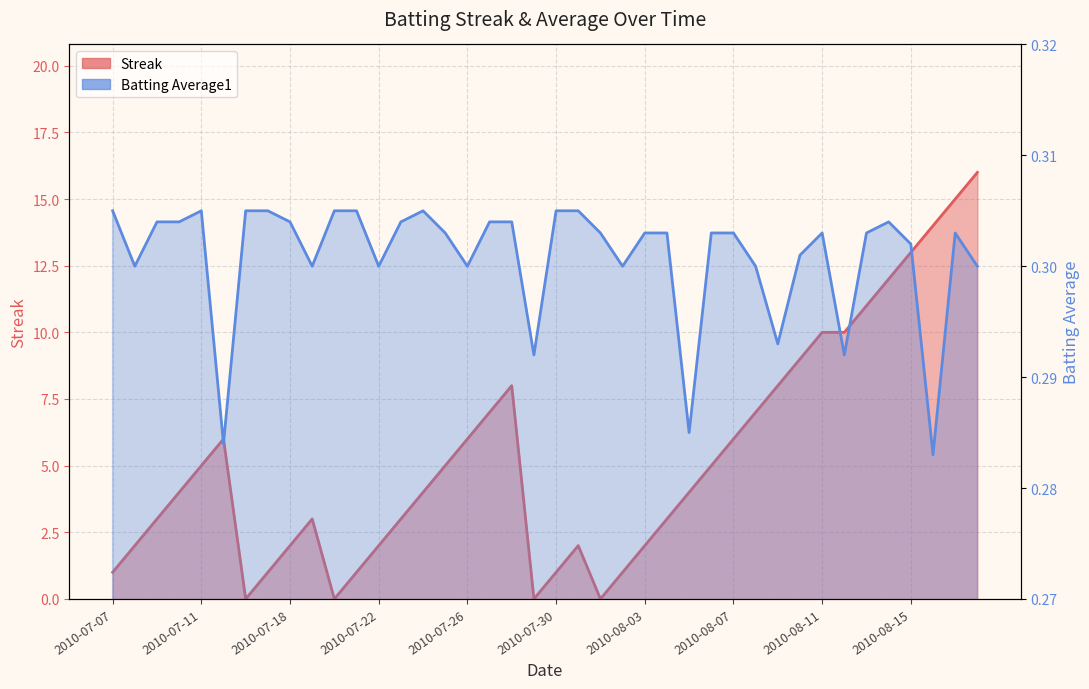

Reading left to right, transcribe all the data shown in this chart.

Streak: 2010-07-07=1.0	2010-07-08=2.0	2010-07-09=3.0	2010-07-10=4.0	2010-07-11=5.0	2010-07-15=6.0	2010-07-16=0.0	2010-07-17=1.0	2010-07-18=2.0	2010-07-19=3.0	2010-07-20=0.0	2010-07-21=1.0	2010-07-22=2.0	2010-07-23=3.0	2010-07-24=4.0	2010-07-25=5.0	2010-07-26=6.0	2010-07-27=7.0	2010-07-28=8.0	2010-07-29=0.0	2010-07-30=1.0	2010-07-31=2.0	2010-08-01=0.0	2010-08-02=1.0	2010-08-03=2.0	2010-08-04=3.0	2010-08-05=4.0	2010-08-06=5.0	2010-08-07=6.0	2010-08-08=7.0	2010-08-09=8.0	2010-08-10=9.0	2010-08-11=10.0	2010-08-12=10.0	2010-08-13=11.0	2010-08-14=12.0	2010-08-15=13.0	2010-08-16=14.0	2010-08-17=15.0	2010-08-18=16.0
Batting Average1: 2010-07-07=0.3	2010-07-08=0.3	2010-07-09=0.3	2010-07-10=0.3	2010-07-11=0.3	2010-07-15=0.3	2010-07-16=0.3	2010-07-17=0.3	2010-07-18=0.3	2010-07-19=0.3	2010-07-20=0.3	2010-07-21=0.3	2010-07-22=0.3	2010-07-23=0.3	2010-07-24=0.3	2010-07-25=0.3	2010-07-26=0.3	2010-07-27=0.3	2010-07-28=0.3	2010-07-29=0.3	2010-07-30=0.3	2010-07-31=0.3	2010-08-01=0.3	2010-08-02=0.3	2010-08-03=0.3	2010-08-04=0.3	2010-08-05=0.3	2010-08-06=0.3	2010-08-07=0.3	2010-08-08=0.3	2010-08-09=0.3	2010-08-10=0.3	2010-08-11=0.3	2010-08-12=0.3	2010-08-13=0.3	2010-08-14=0.3	2010-08-15=0.3	2010-08-16=0.3	2010-08-17=0.3	2010-08-18=0.3